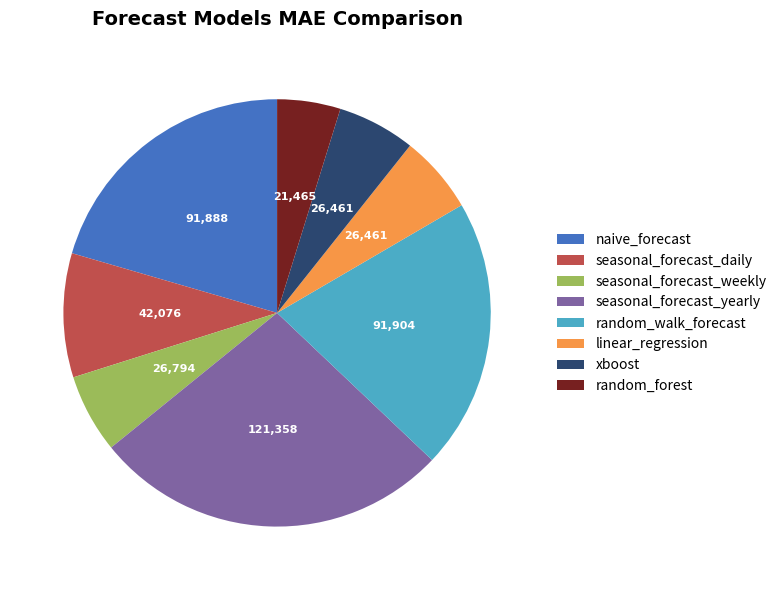

The seasonal_forecast_daily slice represents 3% of the pie. True or false?

False